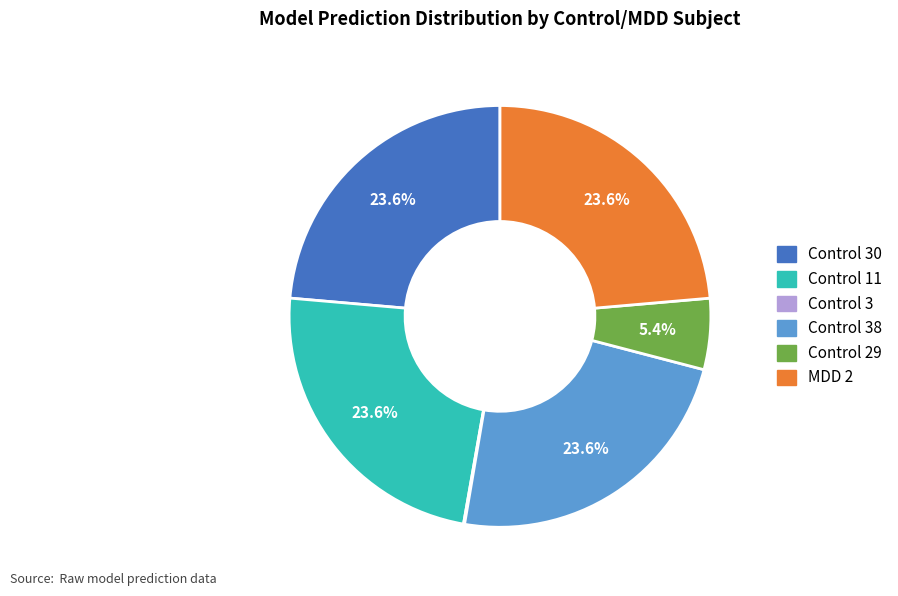

Is there any slice that represents more than half of the pie?

No